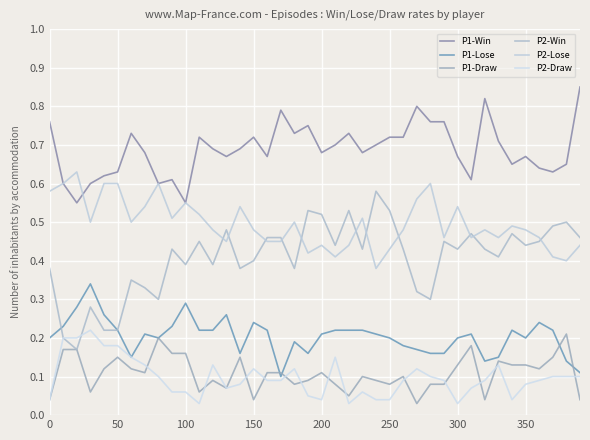

What is the sum of all P2-Draw values?

3.9